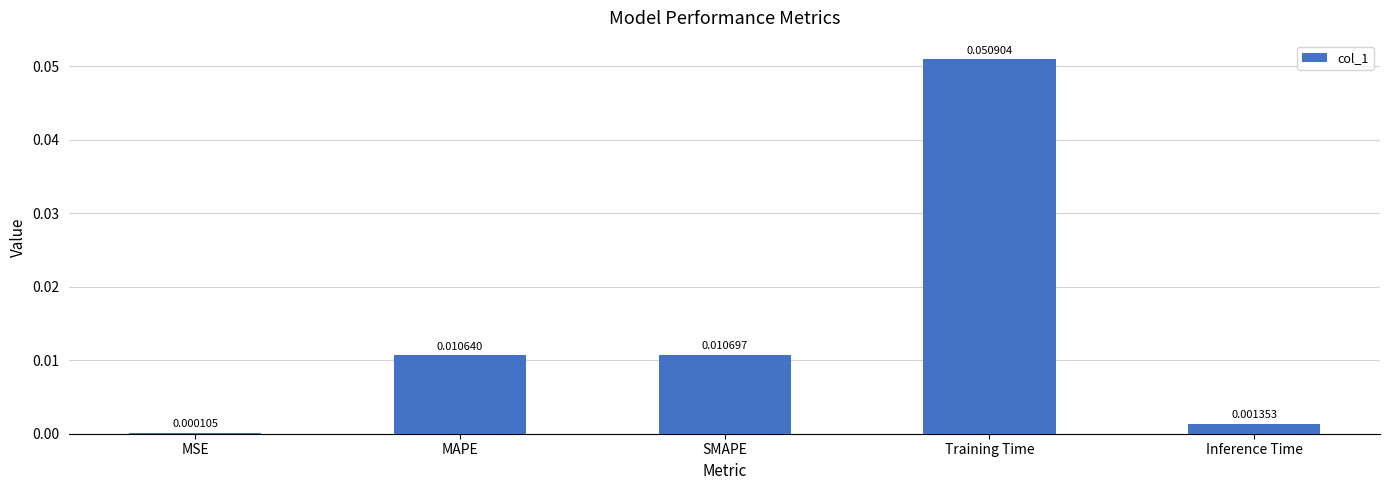

Which has a higher value, MAPE or MSE?

MAPE